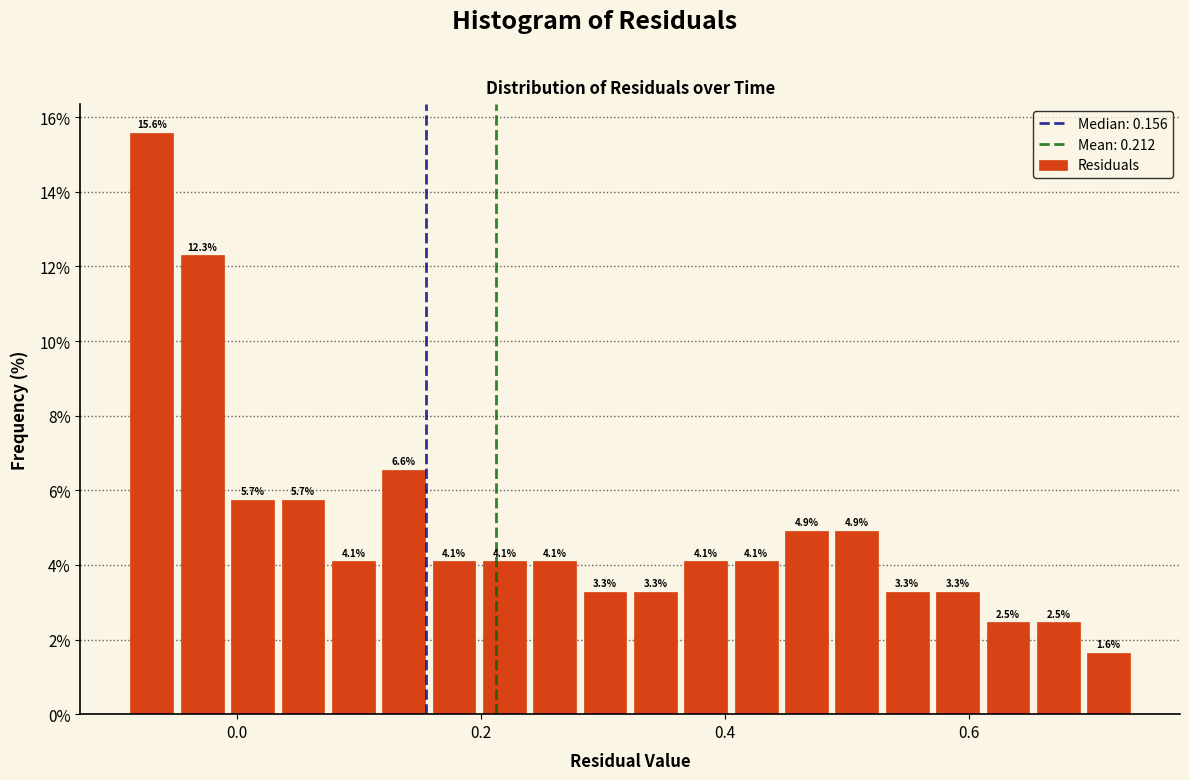

Around what value on the x-axis is the tallest bar? Give the approximate position of its centre, as read against the axis.

-0.06